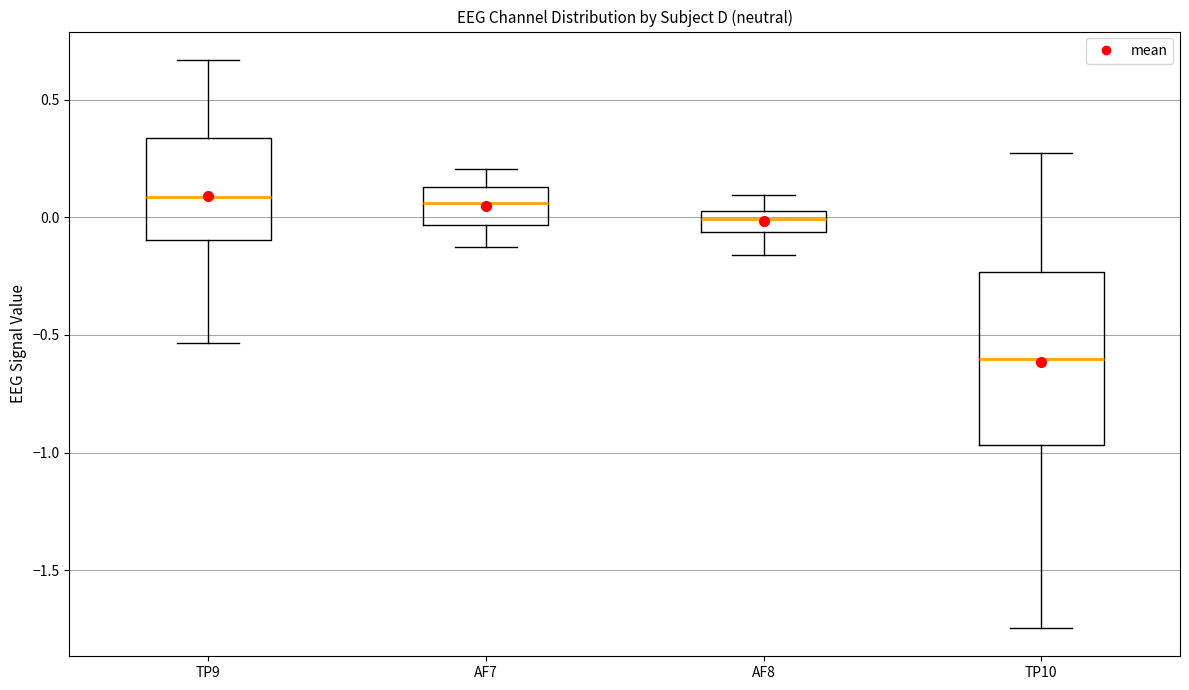

Reading left to right, read every box against the y-axis: the position of its median line, the range the box covers, and the ends of its whiskers. The values are not printed on the chart, so give them approximately, as read against the axis.

TP9: median 0.10, box -0.10 to 0.35, whiskers -0.55 to 0.65
AF7: median 0.05, box -0.05 to 0.15, whiskers -0.10 to 0.20
AF8: median 0.00, box -0.05 to 0.05, whiskers -0.15 to 0.10
TP10: median -0.60, box -0.95 to -0.25, whiskers -1.75 to 0.25